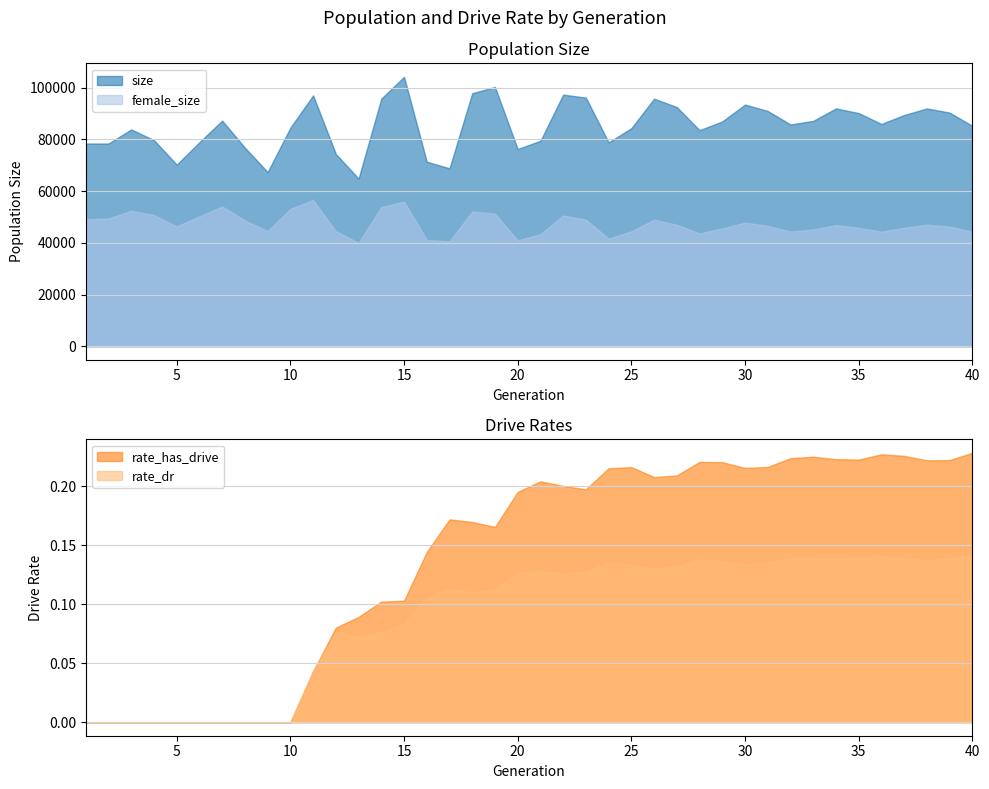

What is the highest value of the female_size series?

56563